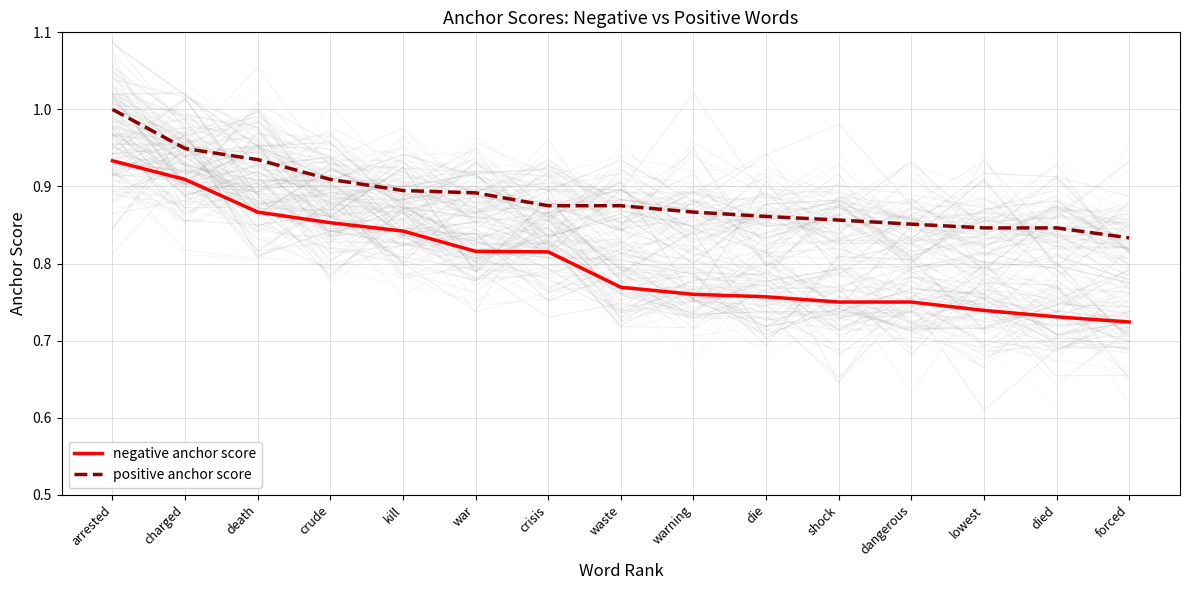

How many data points does each series have?

15